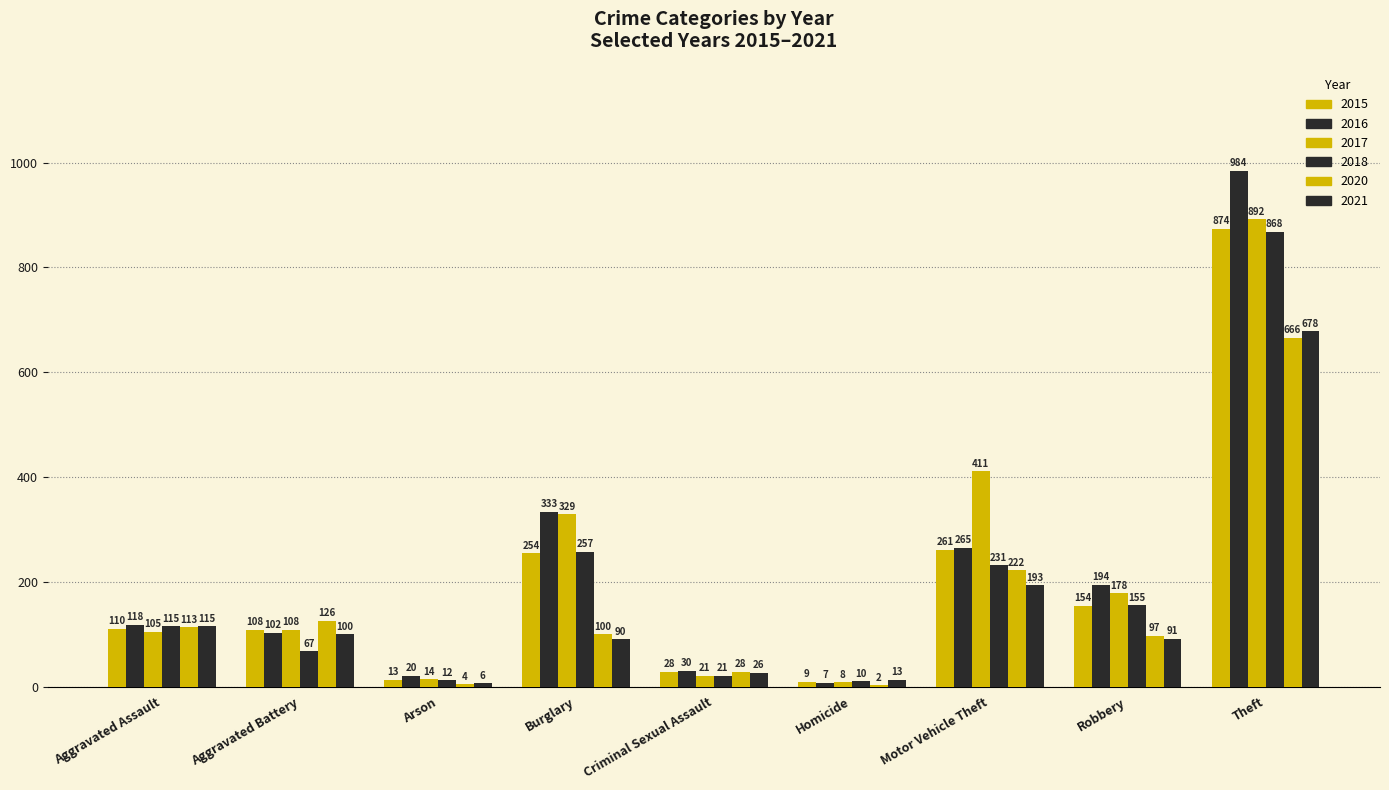

Are the bars grouped side by side (vs. stacked)?

Yes